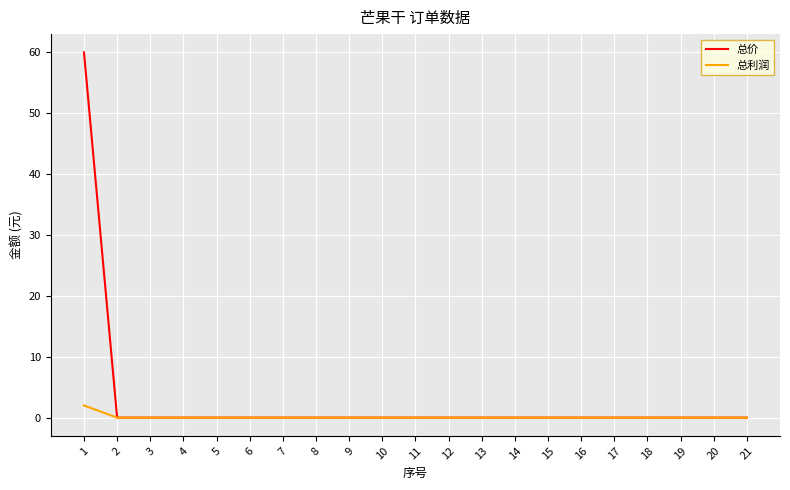

The 总利润 series shows 0 at 4. True or false?

True